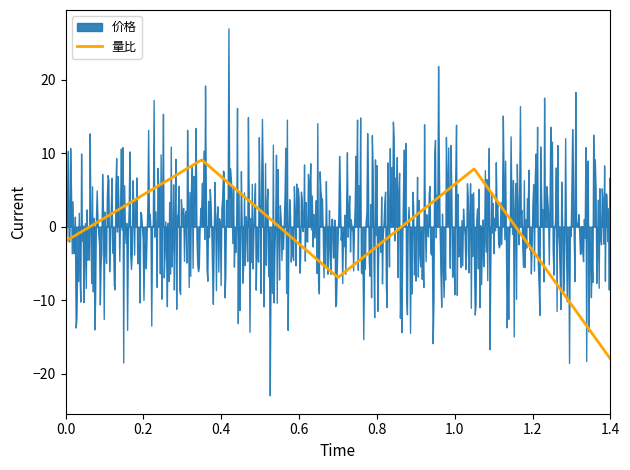

What is the maximum value for 量比?

9.1